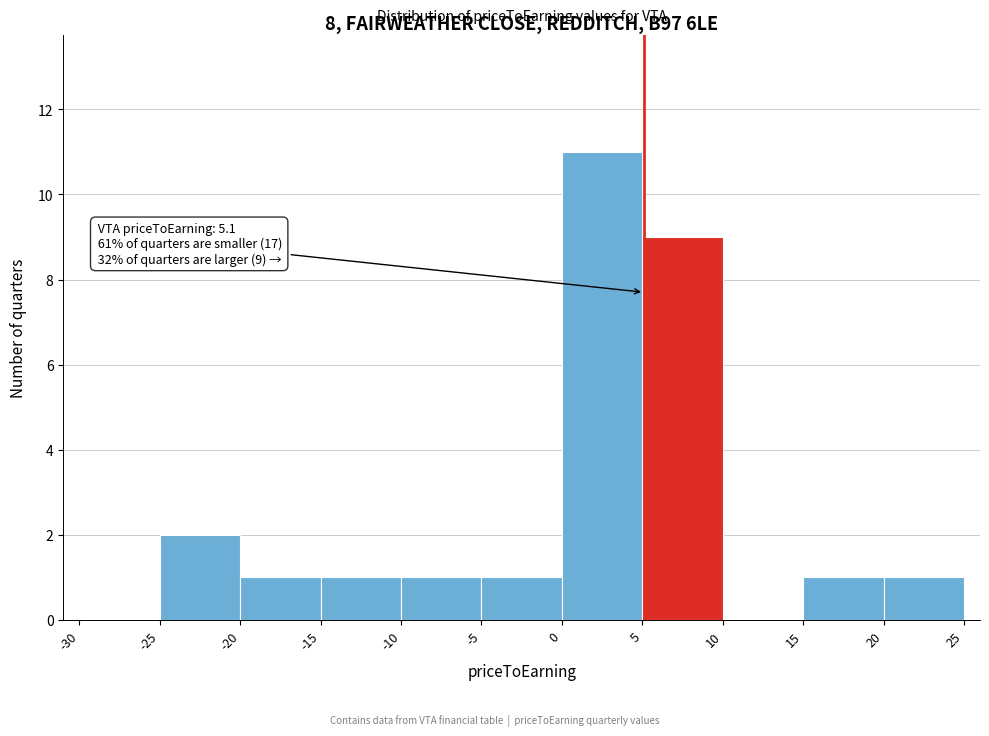

Which range on the x-axis has the tallest bar?

0 to 5